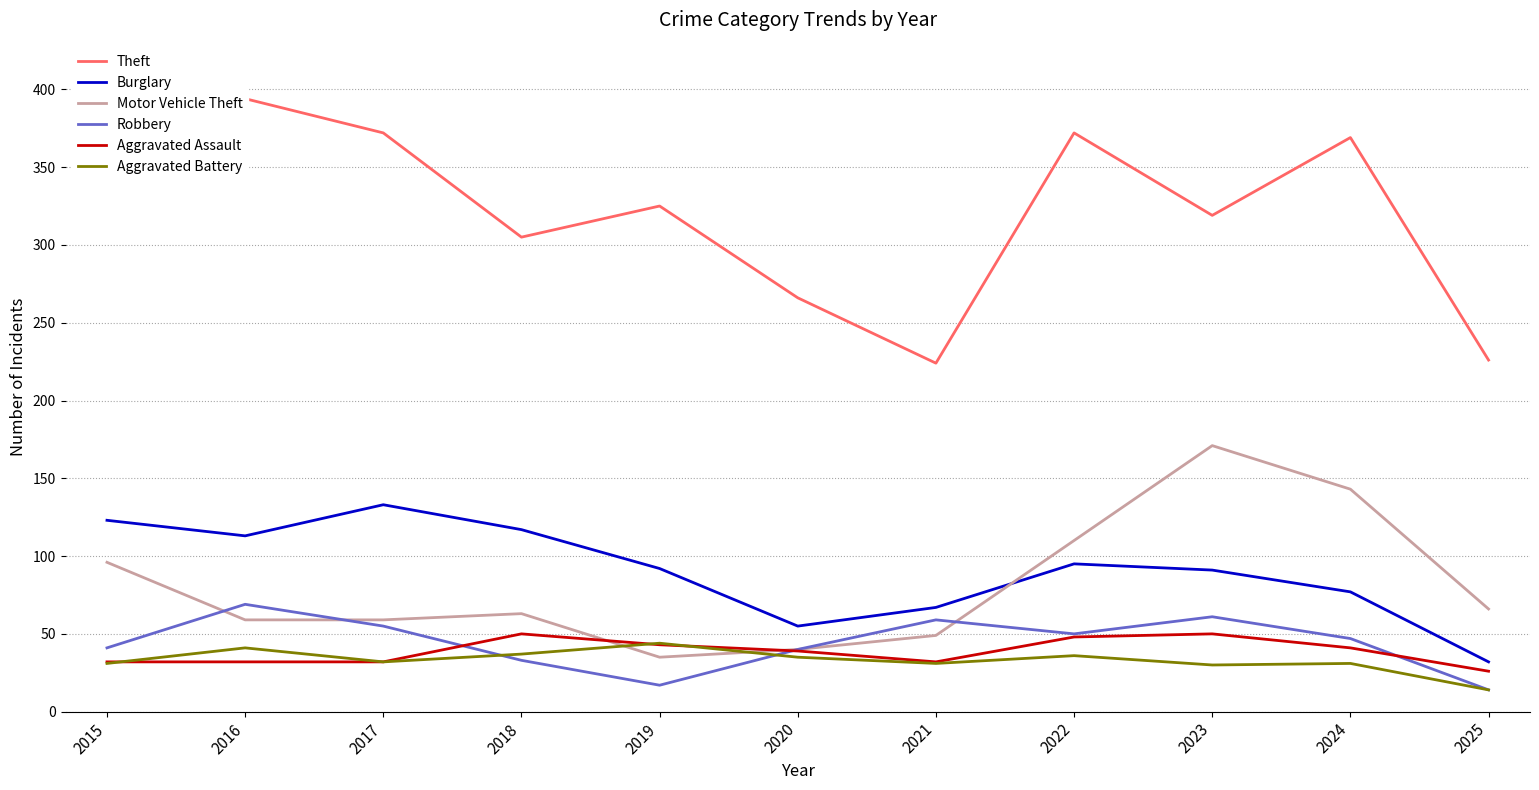

Which series has the largest total across all categories?

Theft